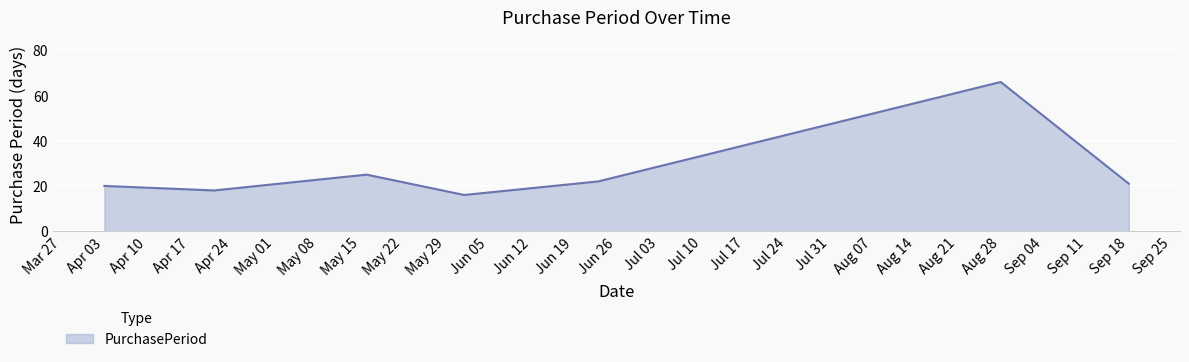

What is the difference between the maximum and minimum values?

50